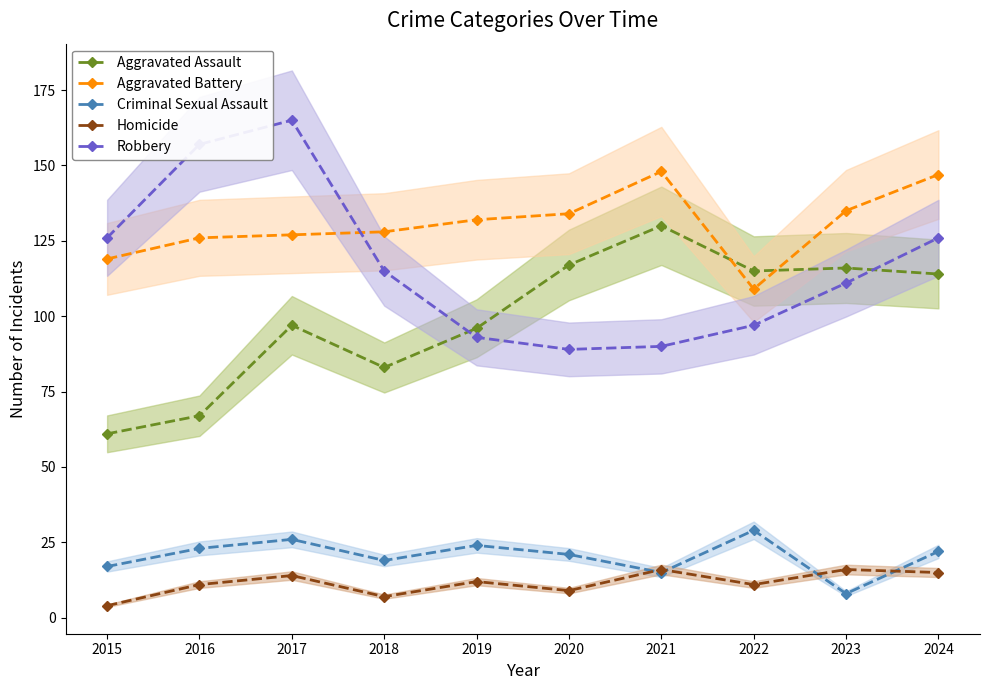

What is the total value across all series at 2015?

327